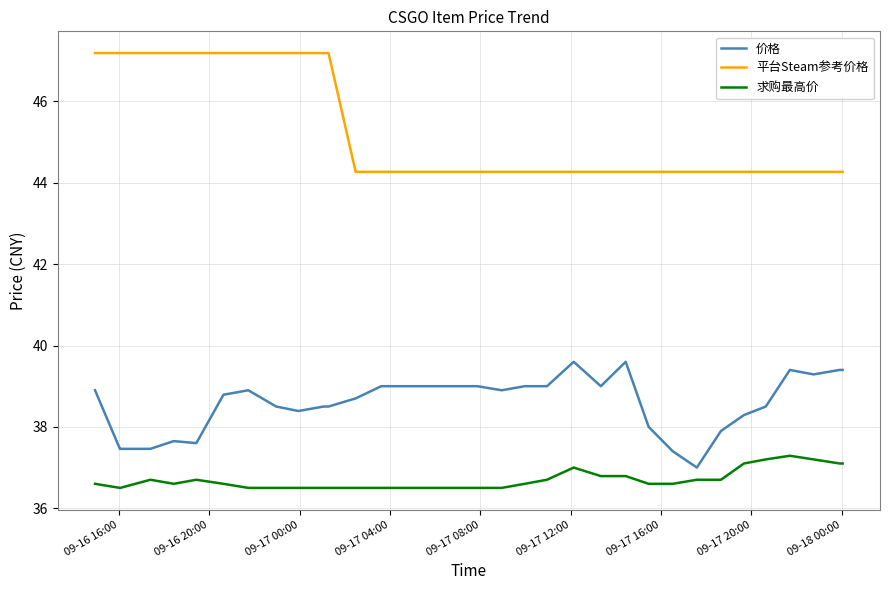

List the series in order of their peak value, lowest first.

求购最高价, 价格, 平台Steam参考价格